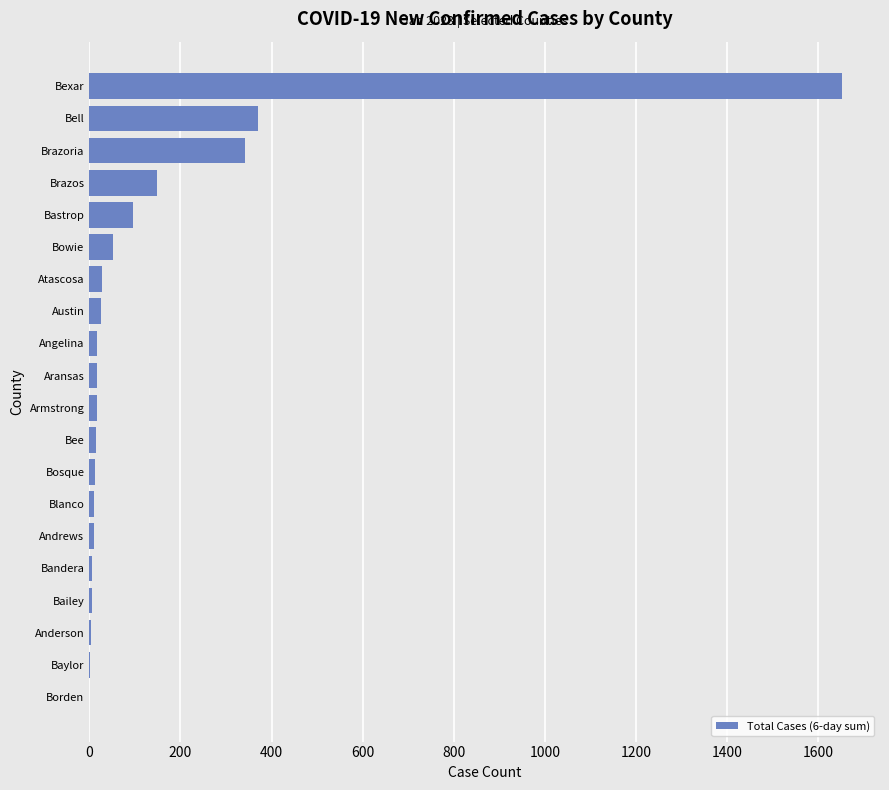

Between Bexar and Bosque, which is larger?

Bexar